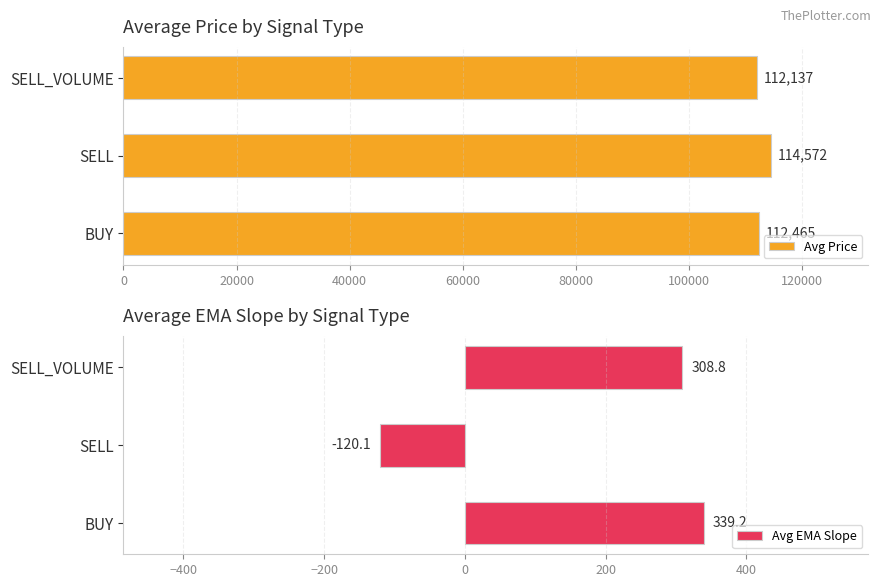

How many values in the Avg EMA Slope series exceed 308?

2